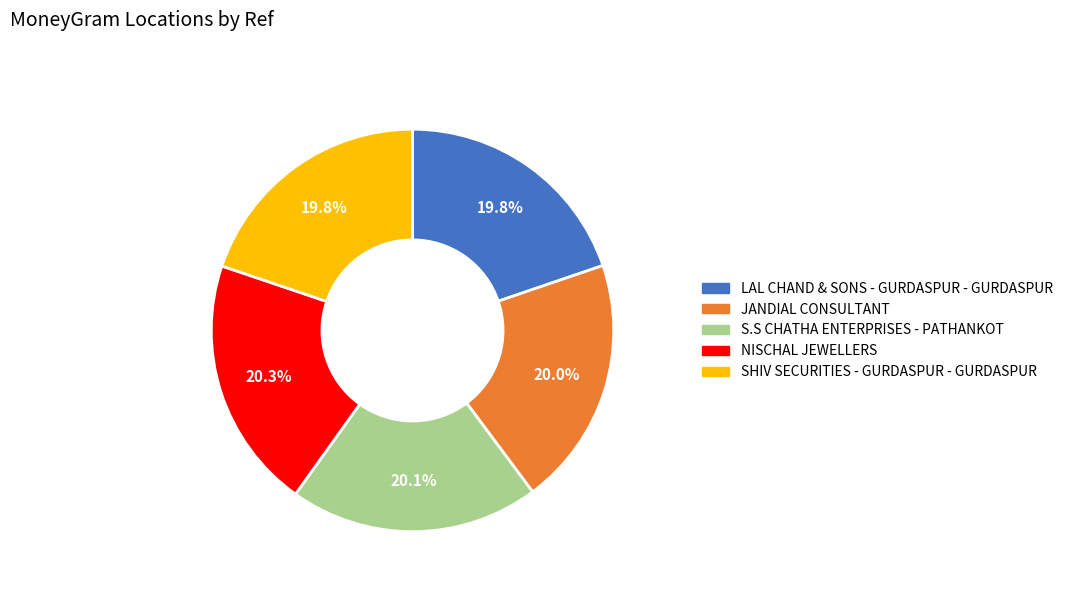

What is the ratio of the value at JANDIAL CONSULTANT to the value at LAL CHAND & SONS - GURDASPUR - GURDASPUR?

1.0